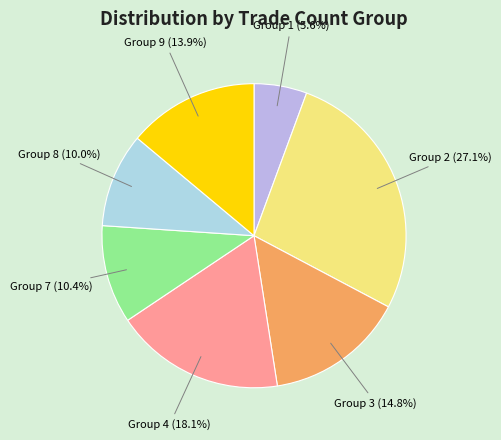

How many slices are in this pie chart?

7